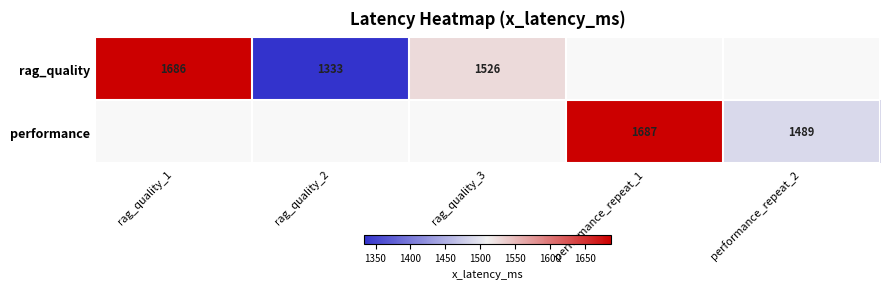

At how many categories does at least one series exceed 1533?

2